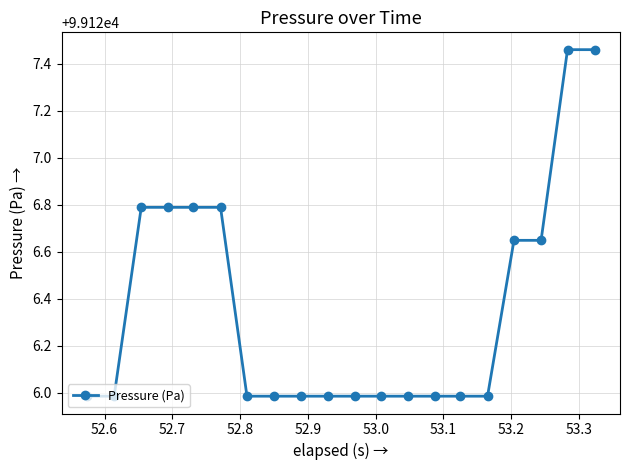

What is the value of the 15th point from the left?

99126.0